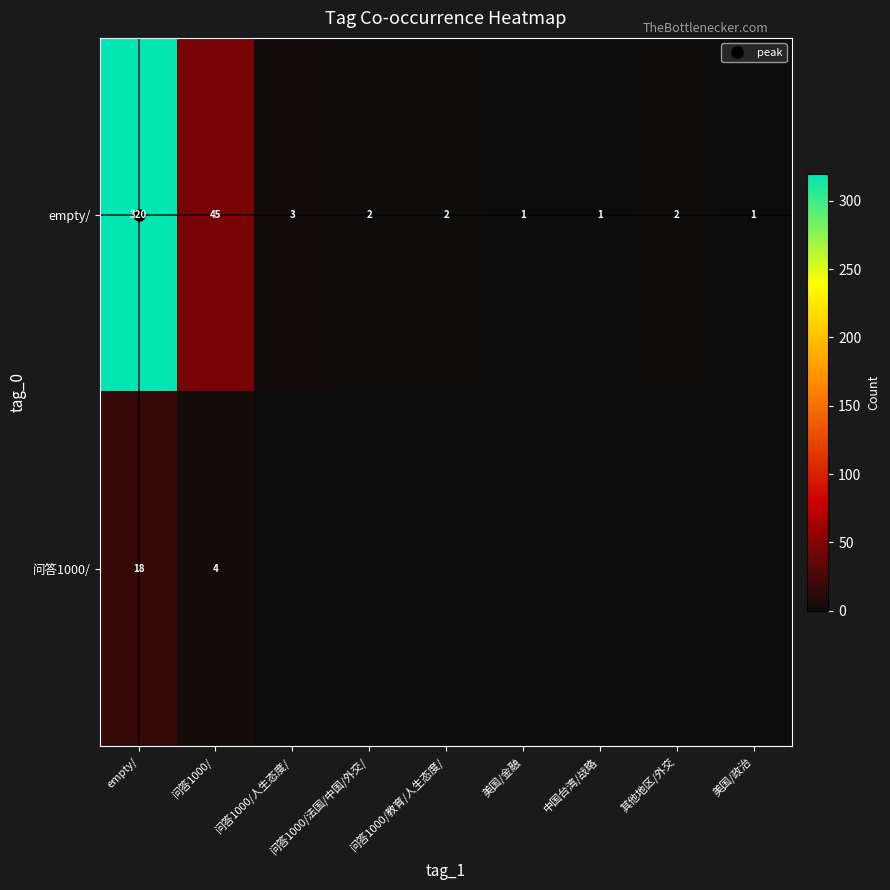

What value does the empty/ series have at empty/, to the nearest 5?

320